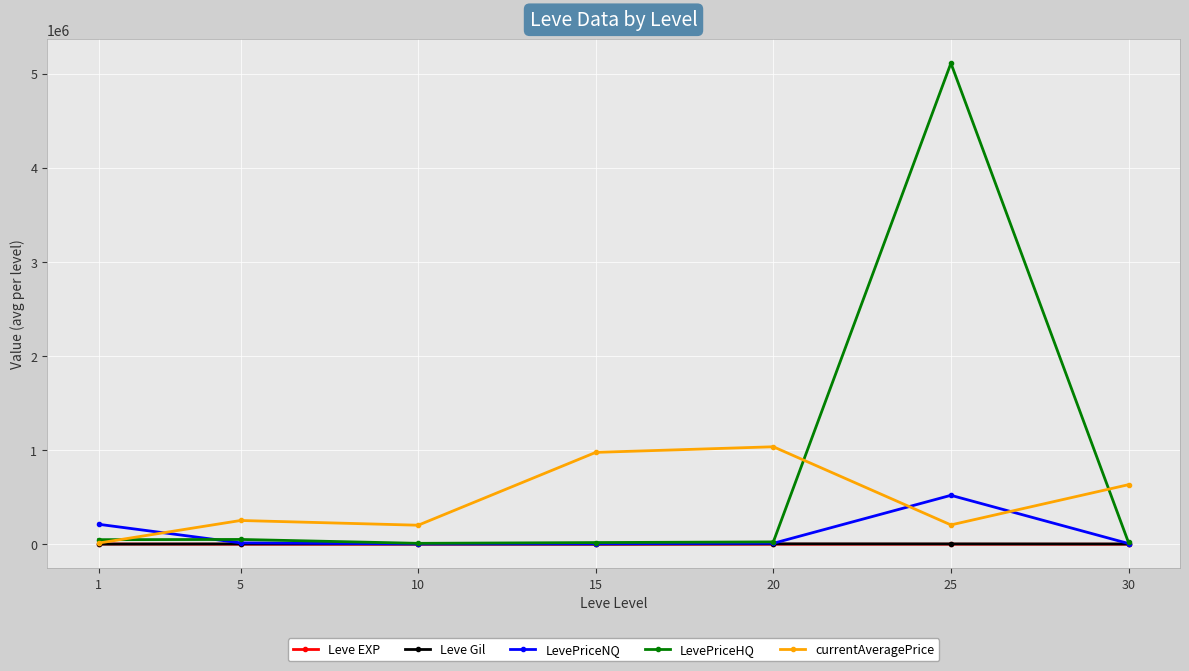

How many data points in Leve EXP are less than 99?

3